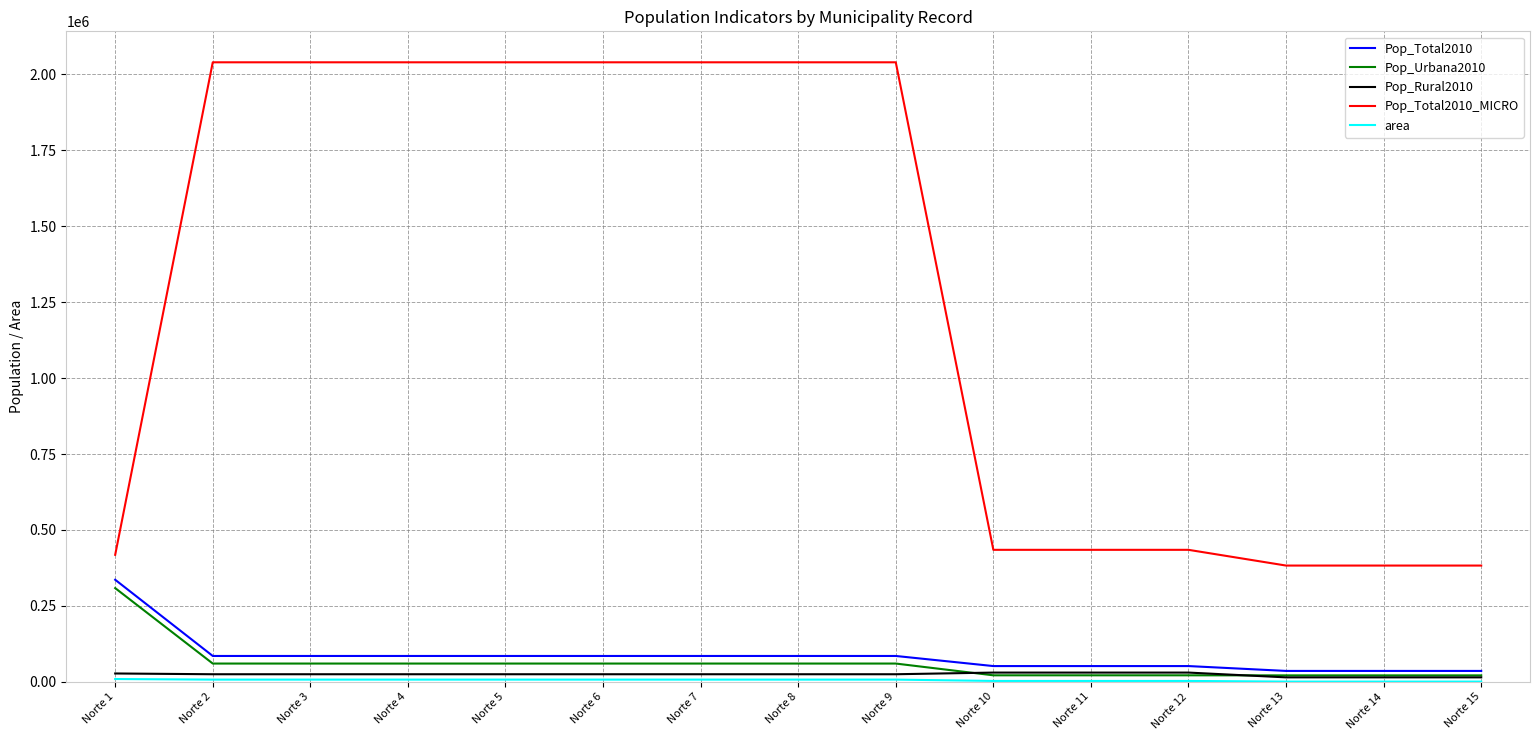

Is the value of Pop_Total2010_MICRO at Norte 1 greater than the value of Pop_Rural2010 at Norte 4?

Yes